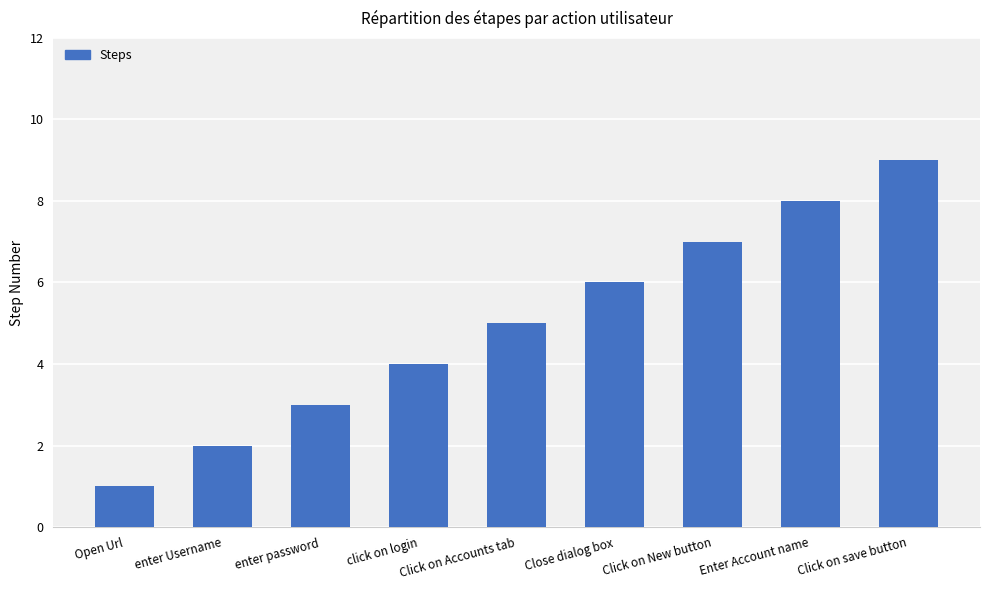

What is the change in value from Open Url to enter Username?

+1